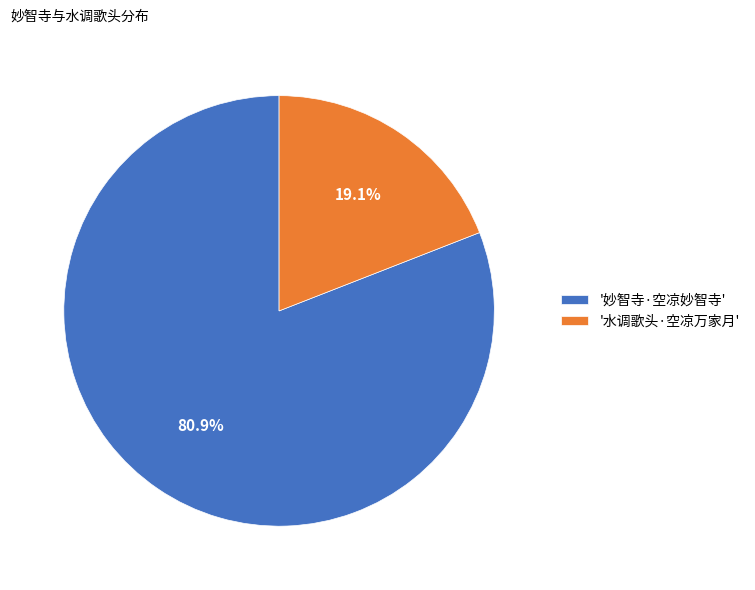

Rank the categories by value from highest to lowest.

'妙智寺·空凉妙智寺', '水调歌头·空凉万家月'